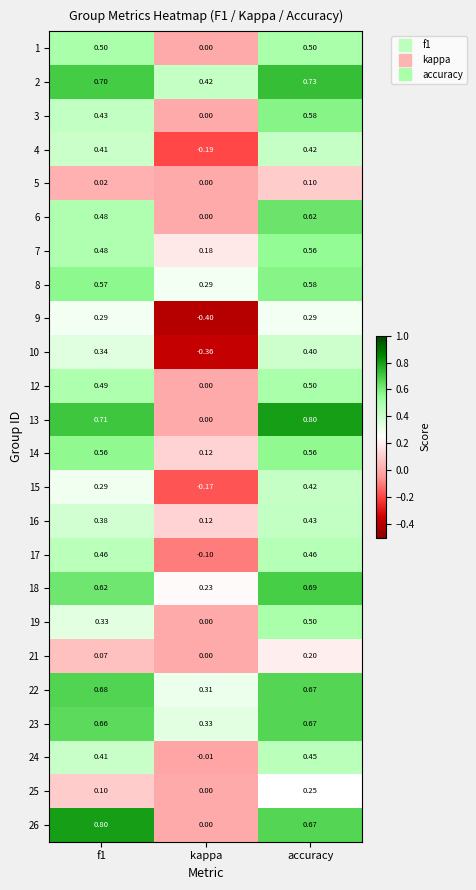

Is the value of 25 at f1 greater than the value of 19 at kappa?

Yes